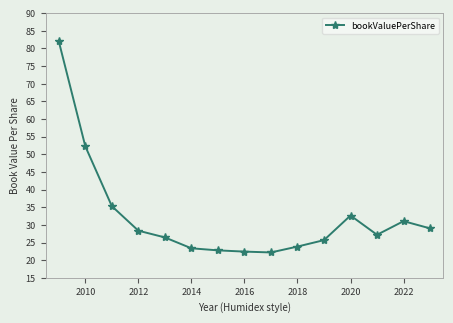

True or false: the data has more than 1 interior local peaks.

True